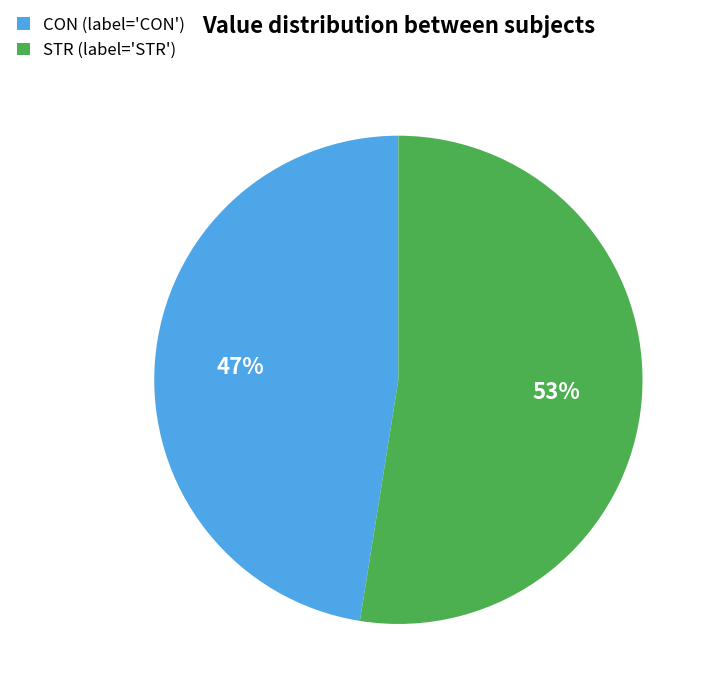

Approximately how many times larger is the value at CON (label='CON') compared to STR (label='STR')?

0.9